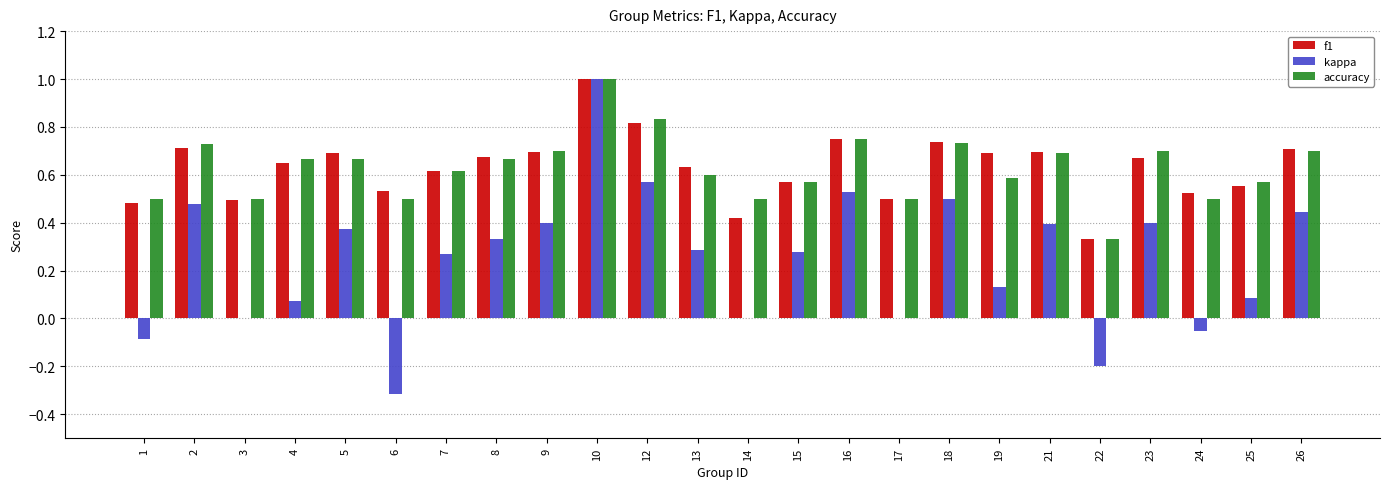

What is the sum of all kappa values?

5.9